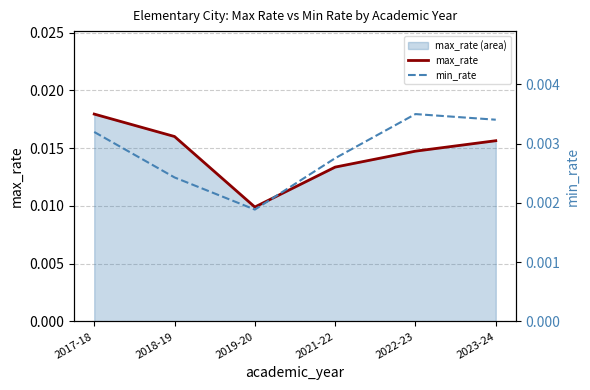

Which series has the largest total across all categories?

max_rate